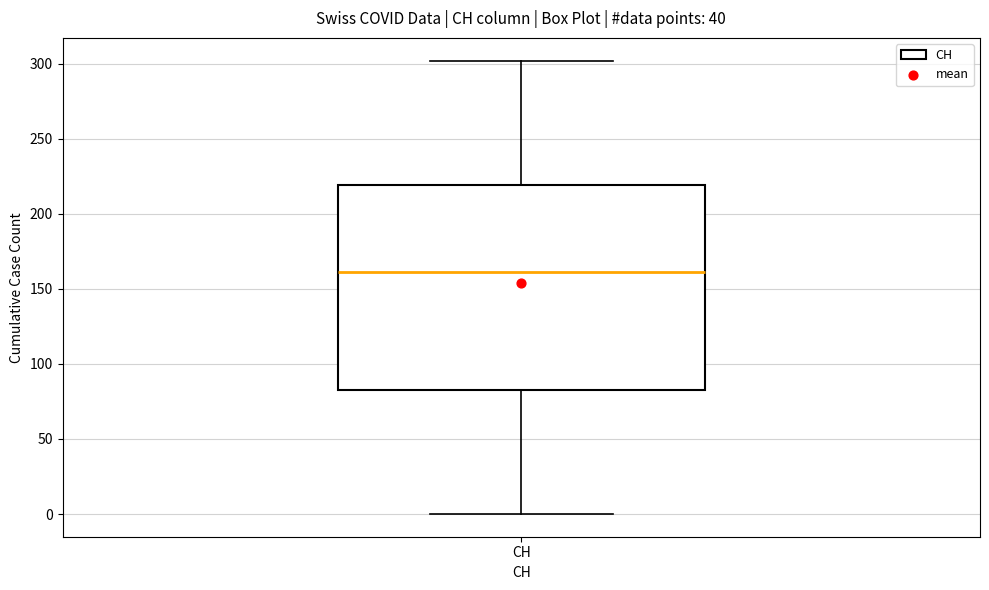

Where does the lower whisker of the box for CH end on the y-axis? The values are not printed on the chart, so give them approximately, as read against the axis.

0